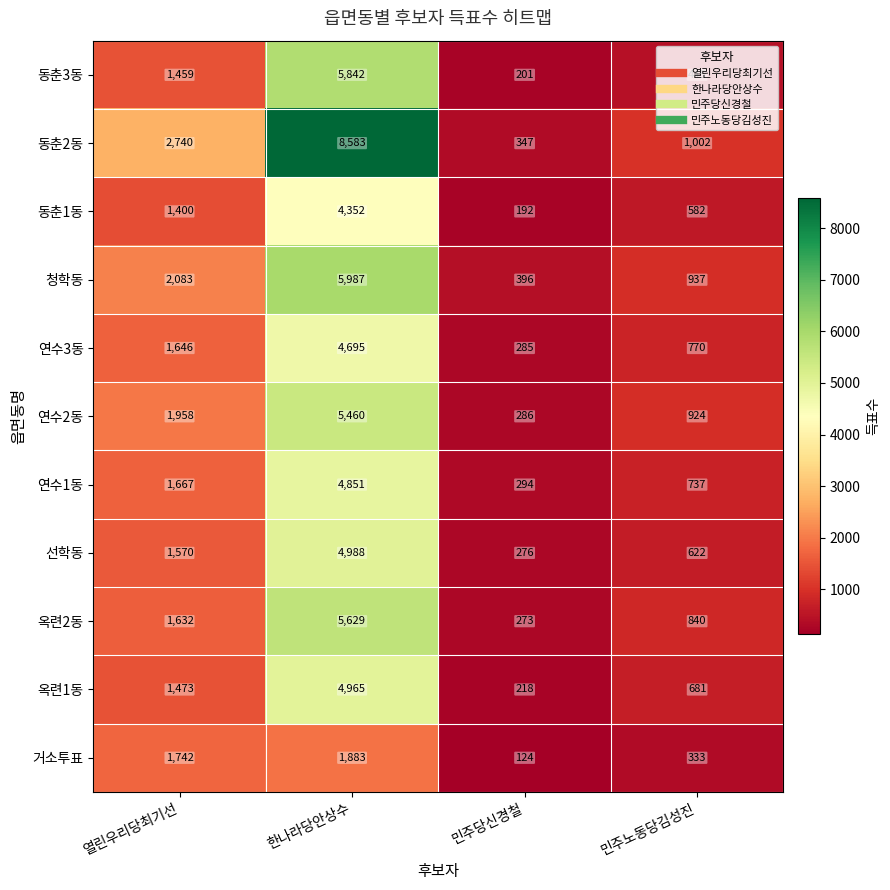

True or false: 동춘3동 has a value of 1459 at 열린우리당최기선.

True